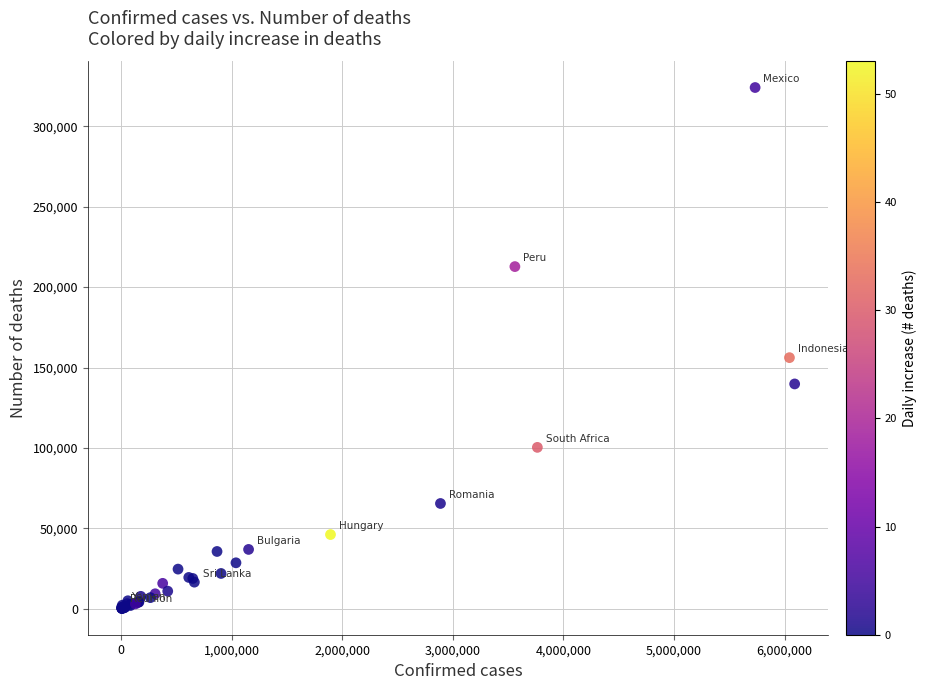

What Y value in the scatter plot is closest to 162072?

156133